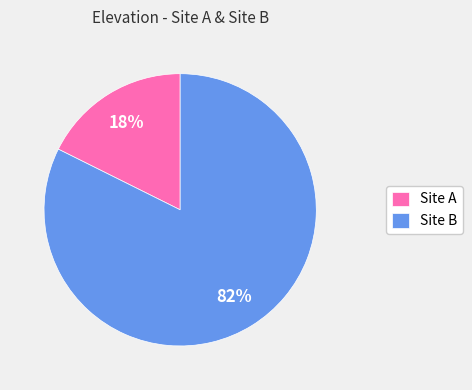

How many slices are in this pie chart?

2